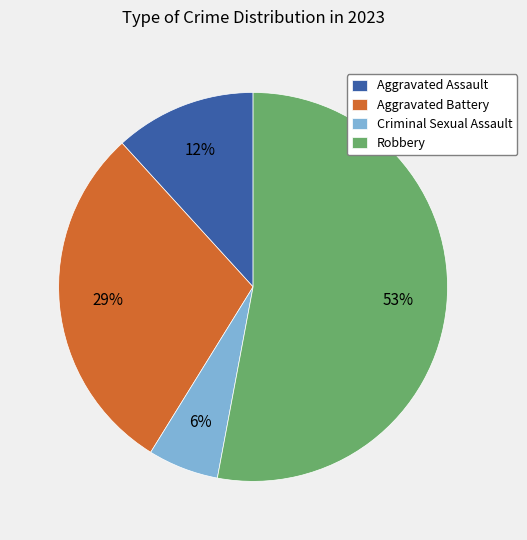

True or false: Criminal Sexual Assault accounts for 6% of the total.

True